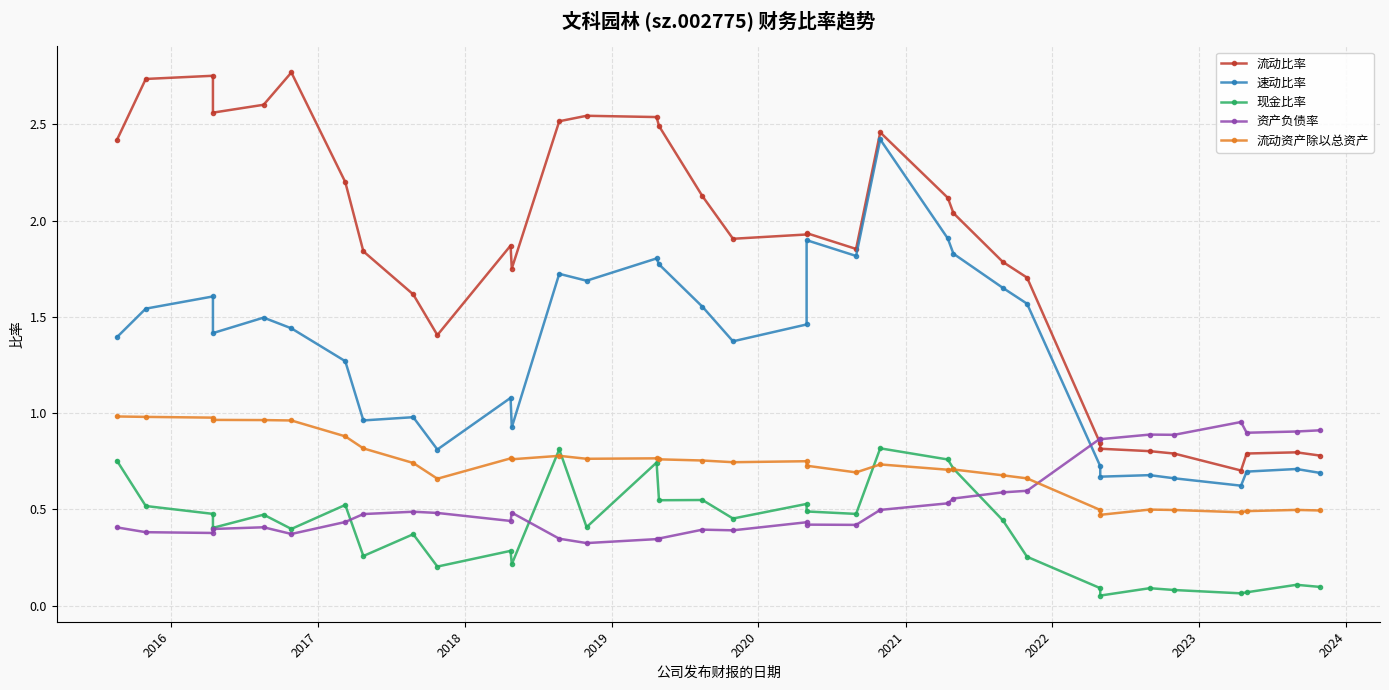

What is the sum of all 速动比率 values?

44.8